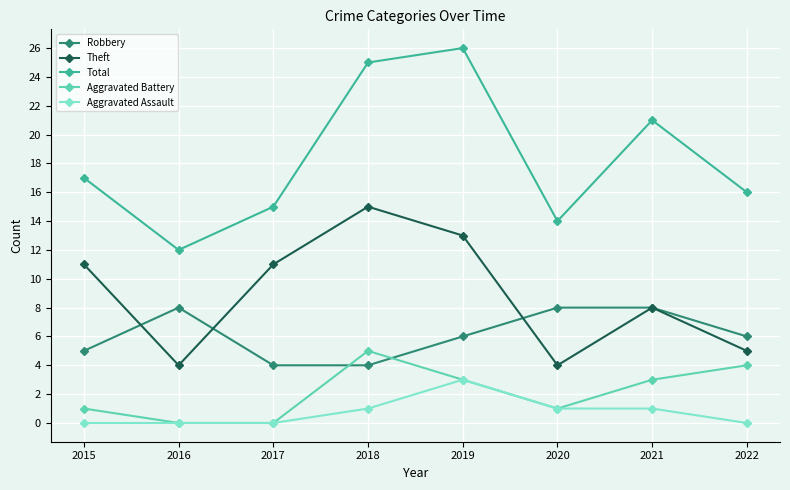

True or false: Aggravated Battery has a value of 4 at 2019.

False